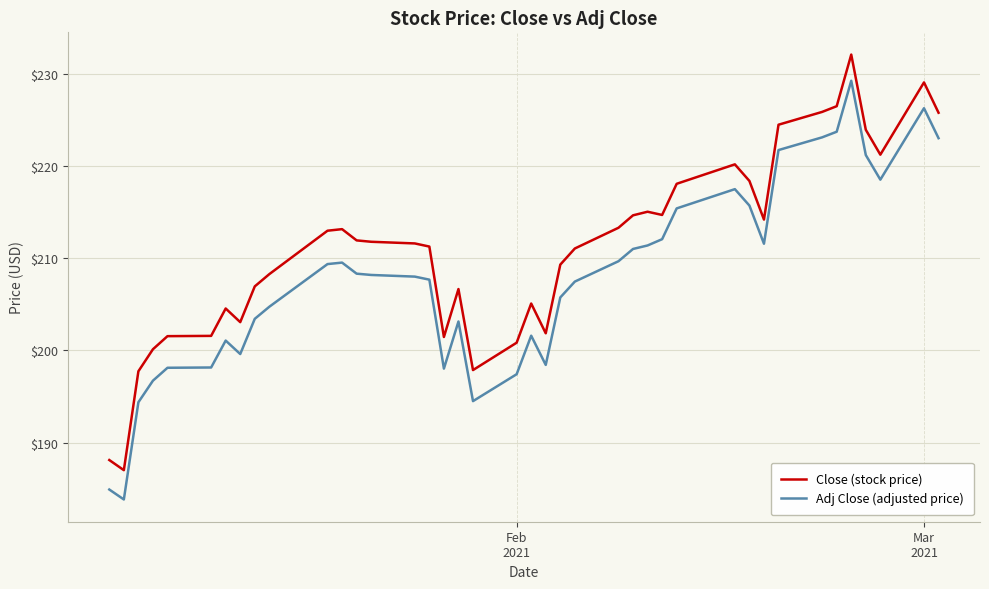

Which series has the largest total across all categories?

Close (stock price)